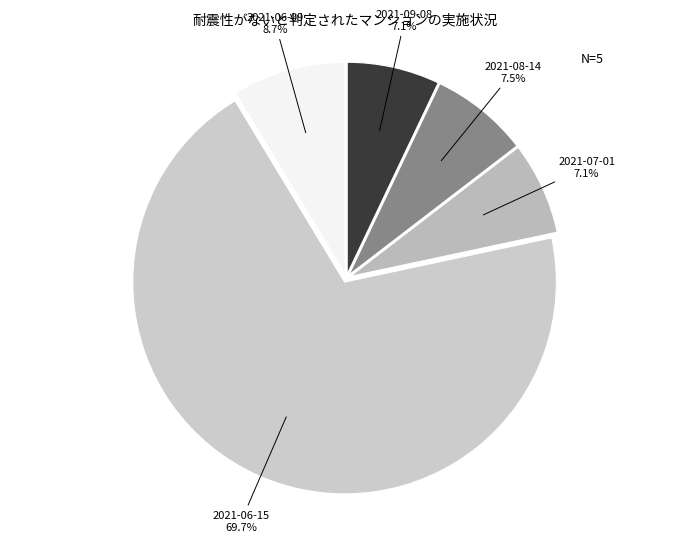

True or false: 2021-07-01 accounts for 7% of the total.

True